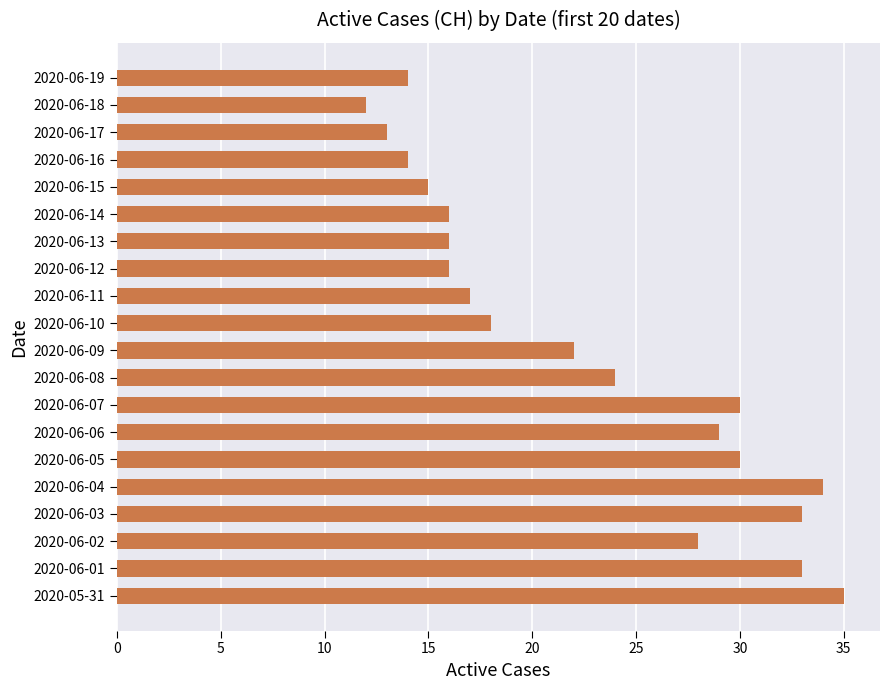

Which has a higher value, 2020-06-06 or 2020-06-03?

2020-06-03